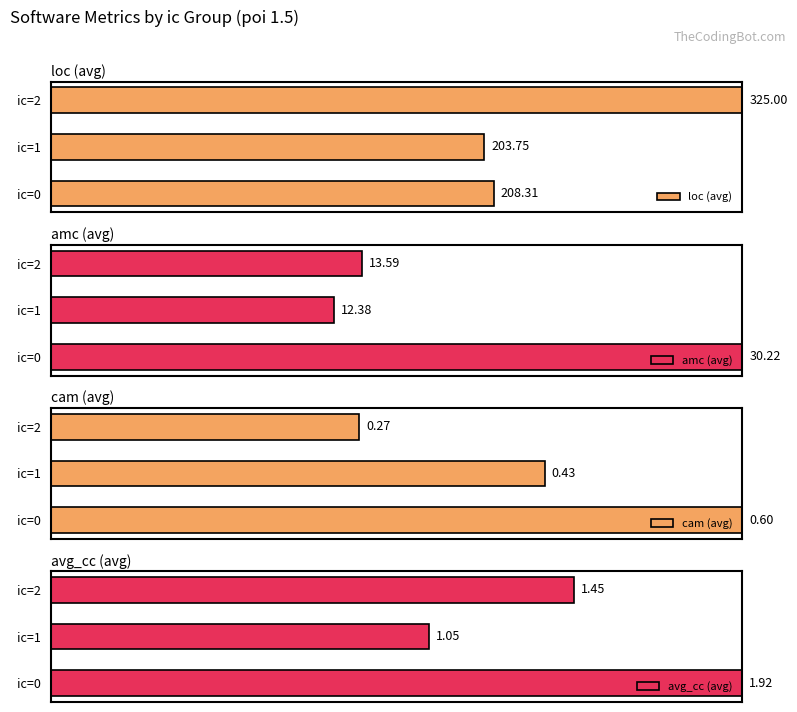

How many groups of bars are there?

3